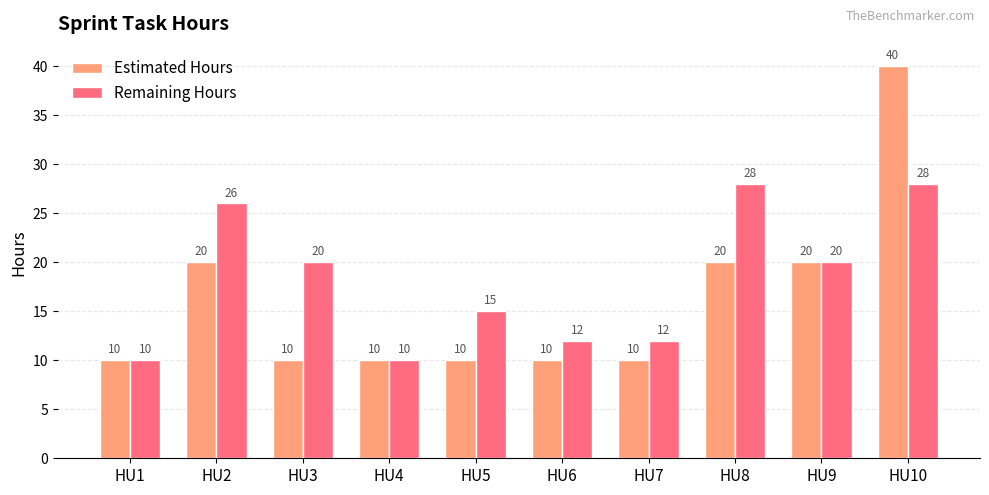

What value does the Estimated Hours series have at HU3, to the nearest 5?

10